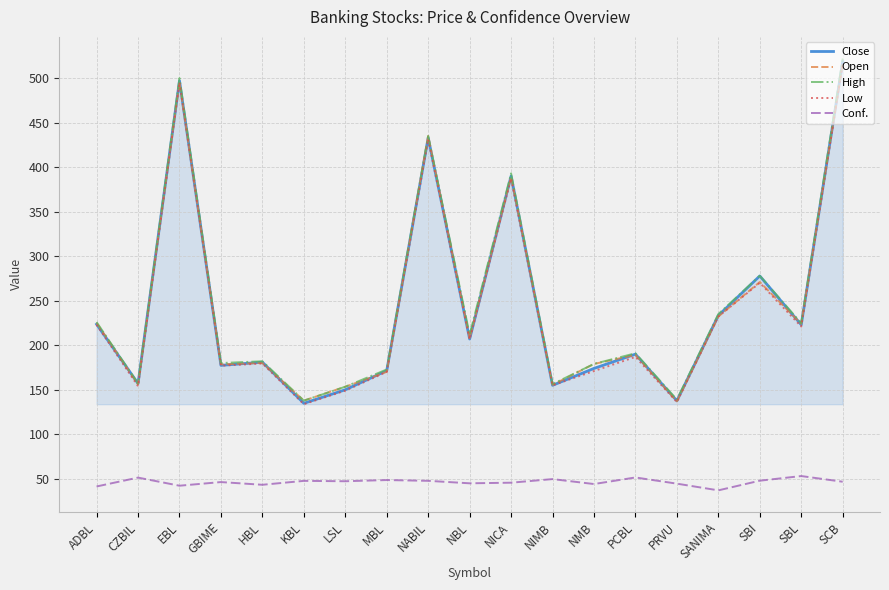

What are all the series names shown in the legend?

Close, Open, High, Low, Conf.